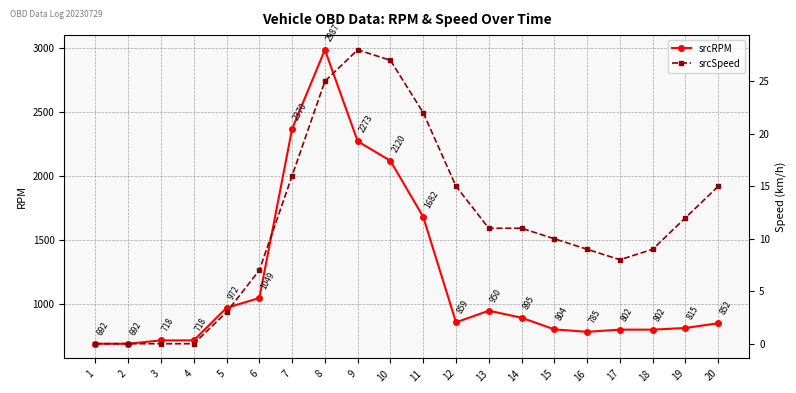

Does the chart have visible grid lines?

Yes